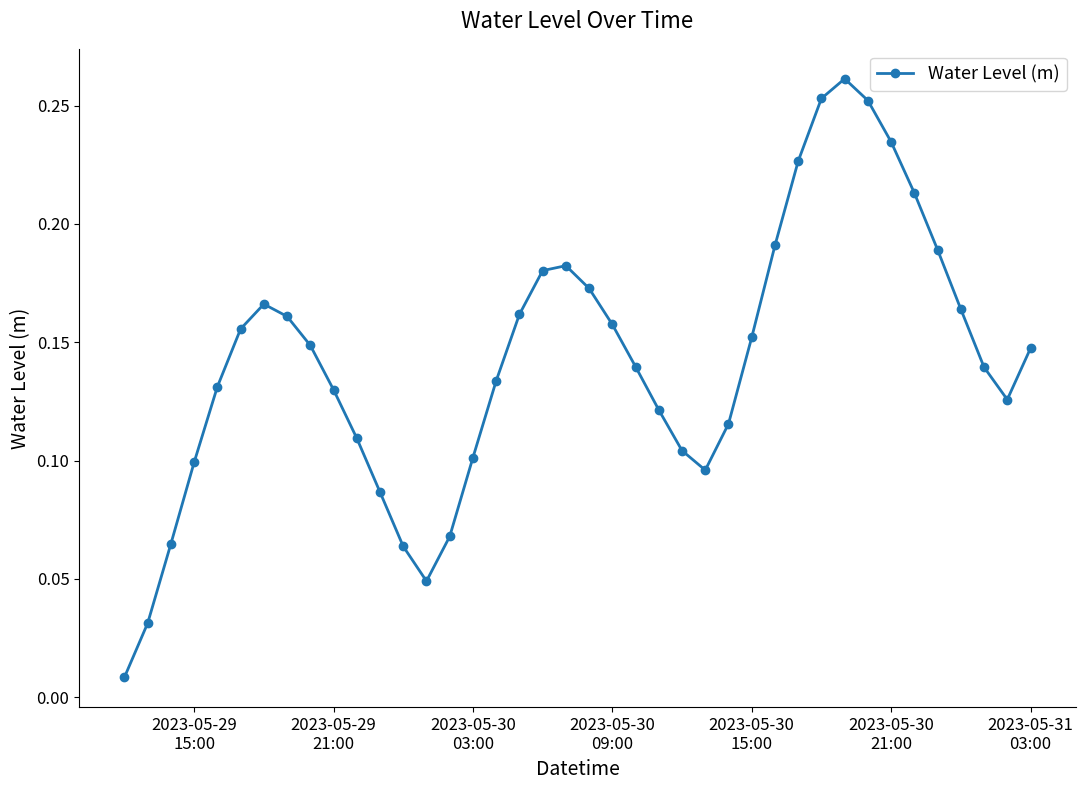

True or false: there are more than 1 points higher than both neighbors.

True